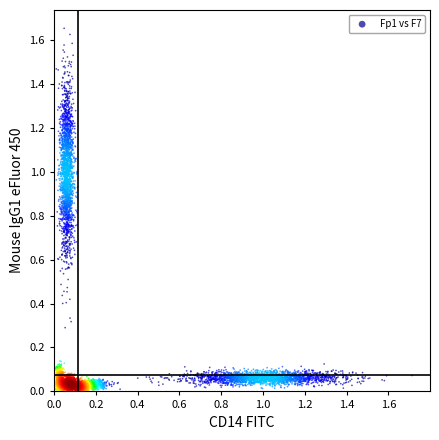

Count the number of points in this scatter plot.

4000